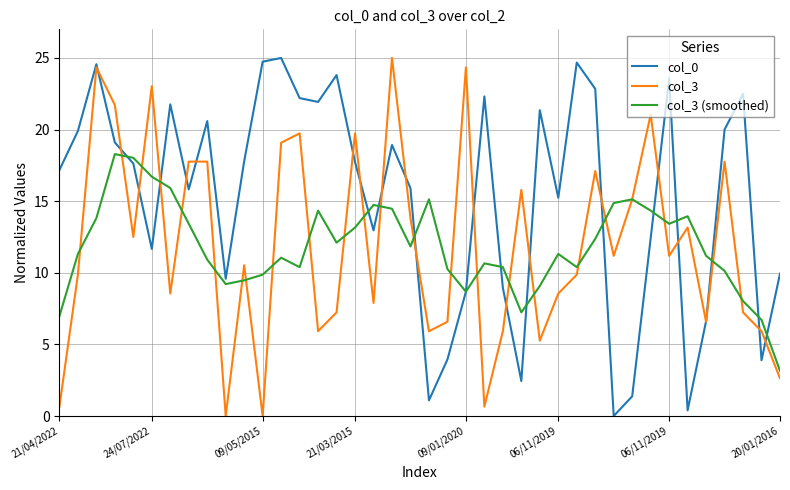

What is the maximum value for col_3?

25.0